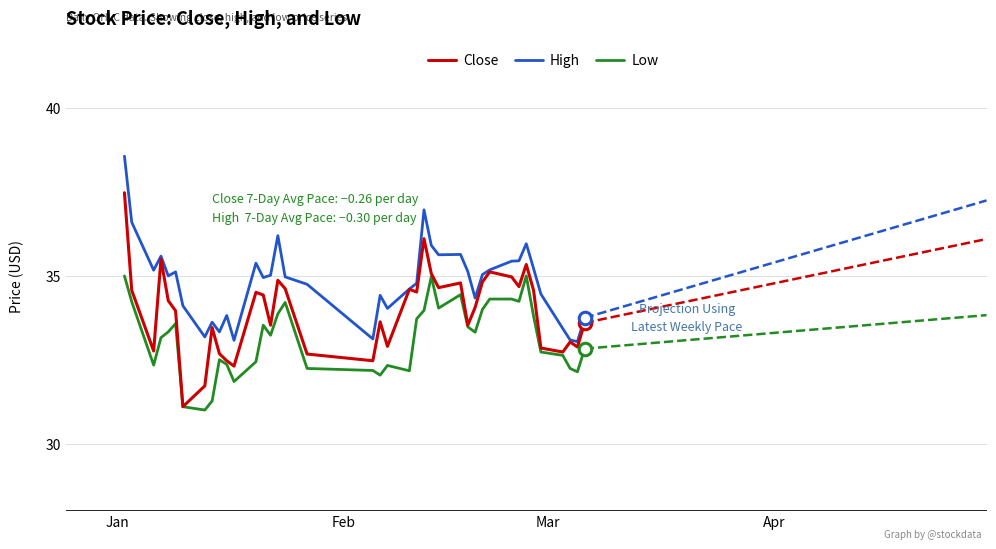

Which series has the largest total across all categories?

High